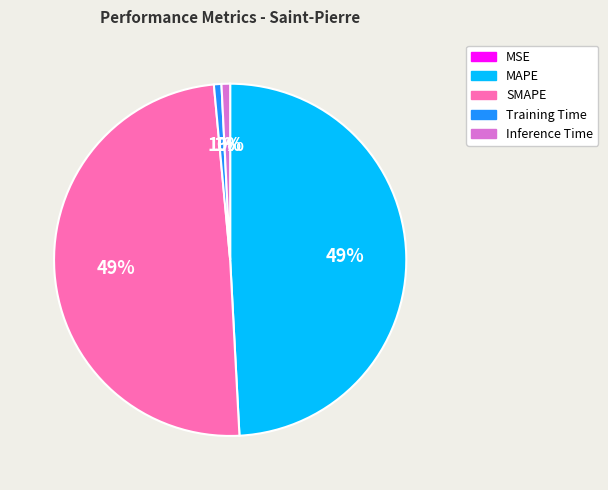

Is there any slice that represents more than half of the pie?

No